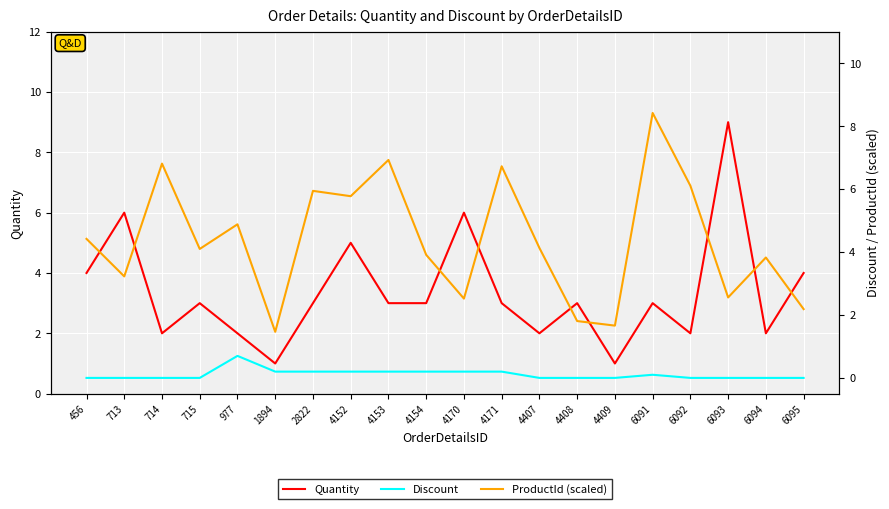

At 4153, list the series in order from largest to smallest.

ProductId (scaled), Quantity, Discount